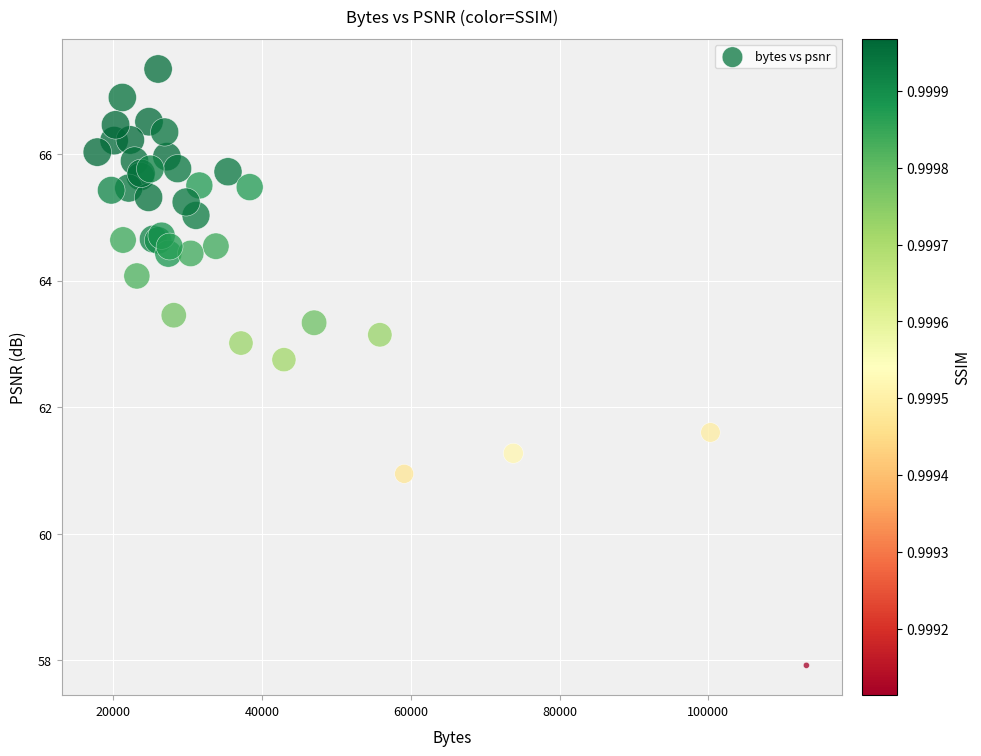

What Y value in the scatter plot is closest to 62?

61.6